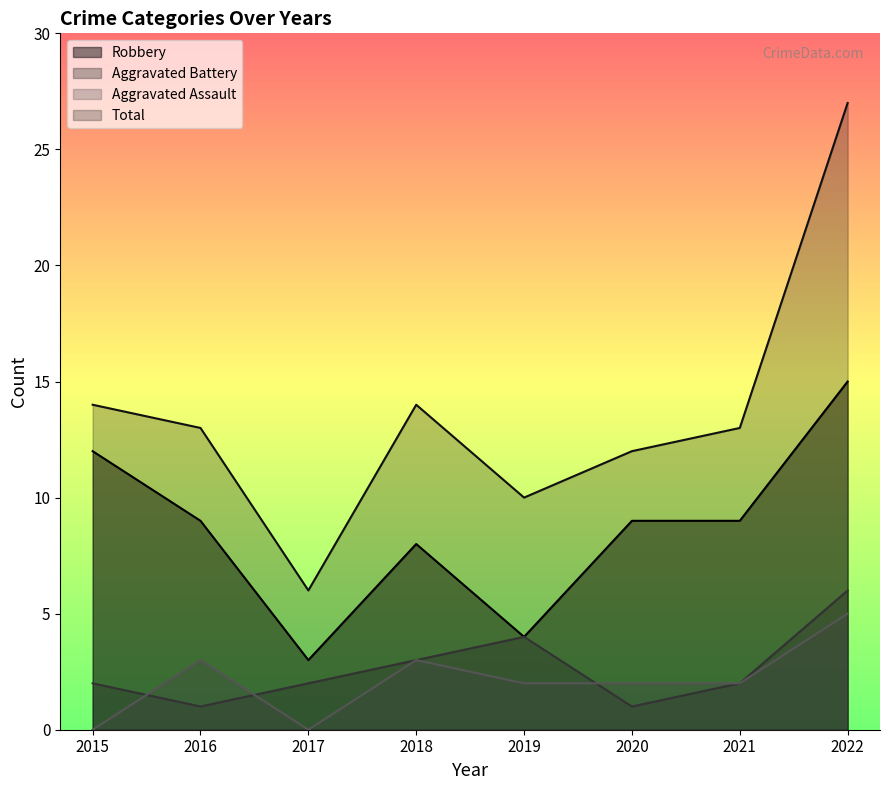

True or false: Aggravated Battery has more than 1 interior local peaks.

False